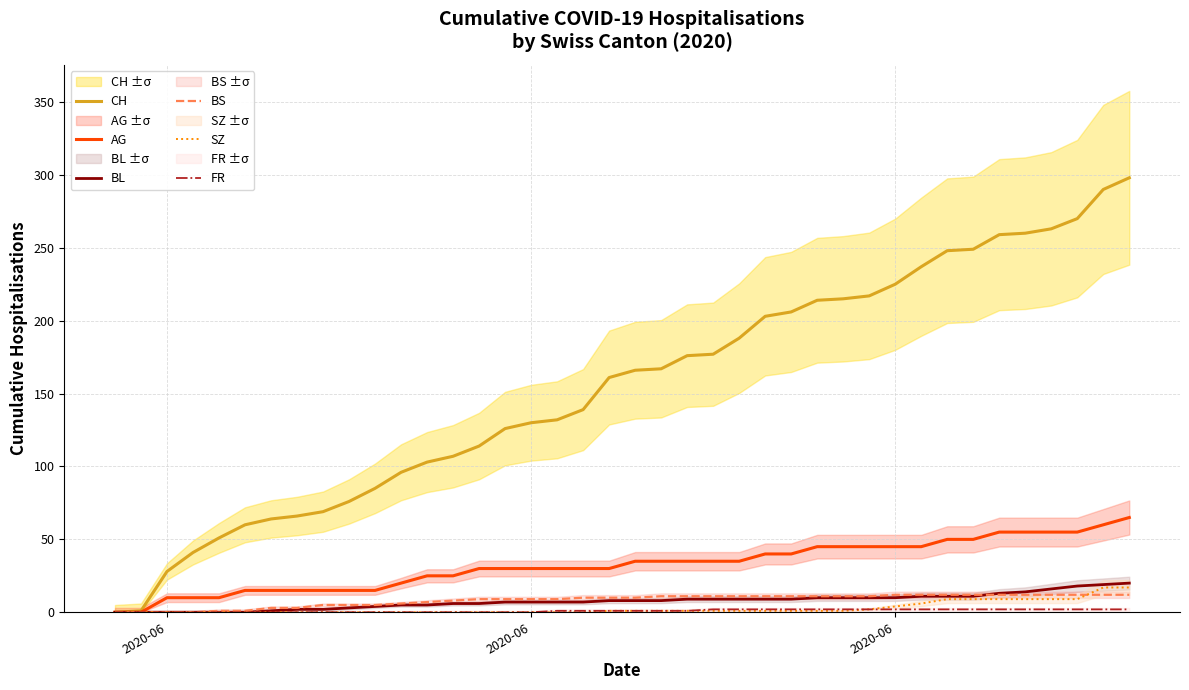

Which series has the widest spread of values?

CH